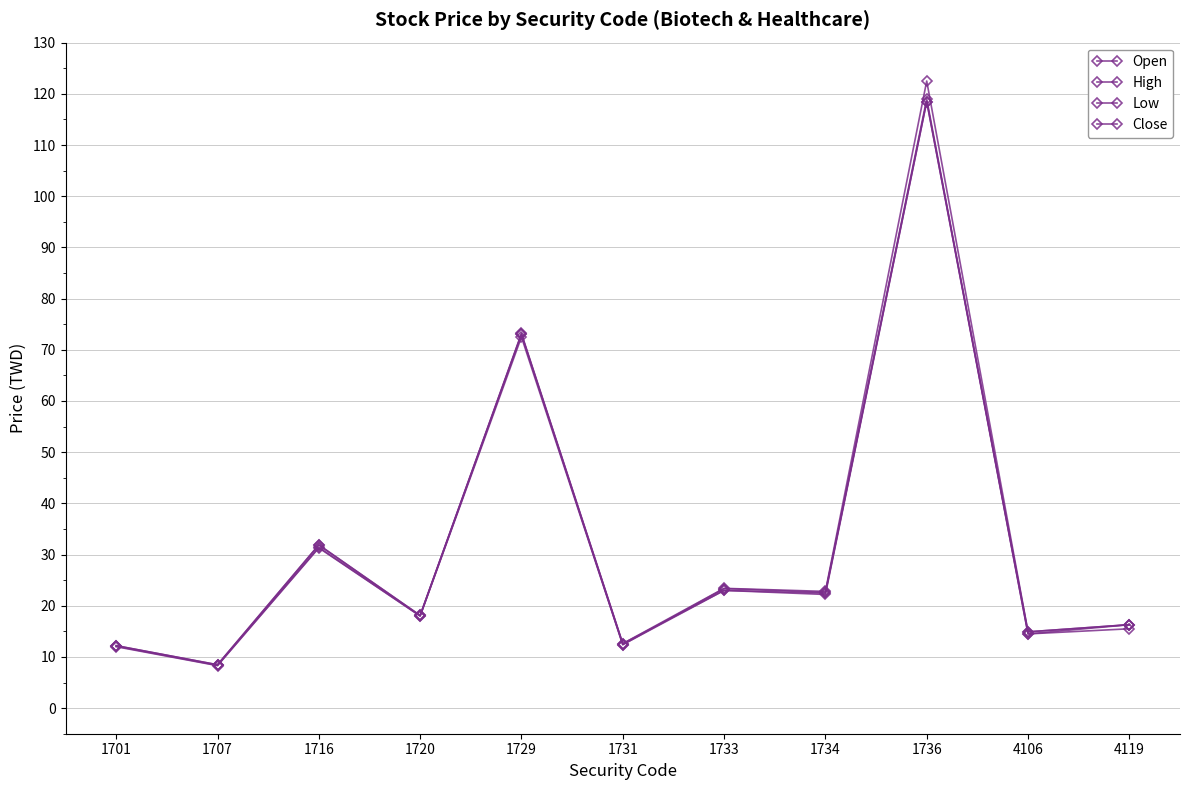

Where is Low nearest to the value 63?

1729